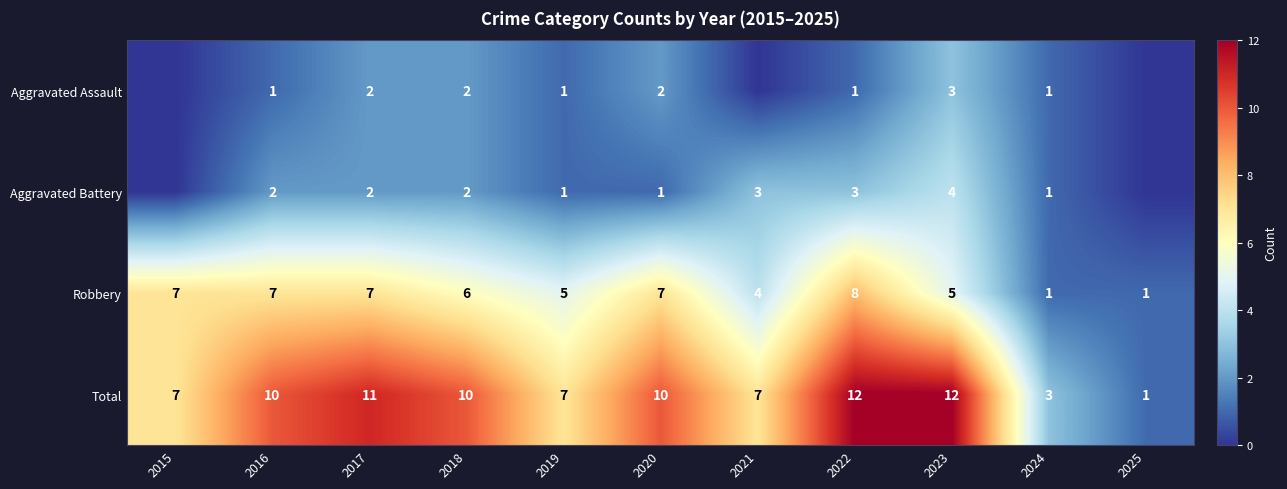

True or false: Aggravated Battery has a value of 1 at 2024.

True